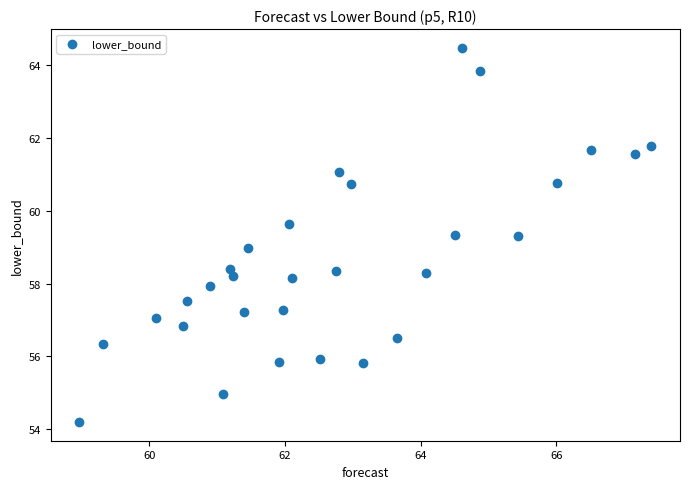

What is the range of X values (max minus min)?

8.4